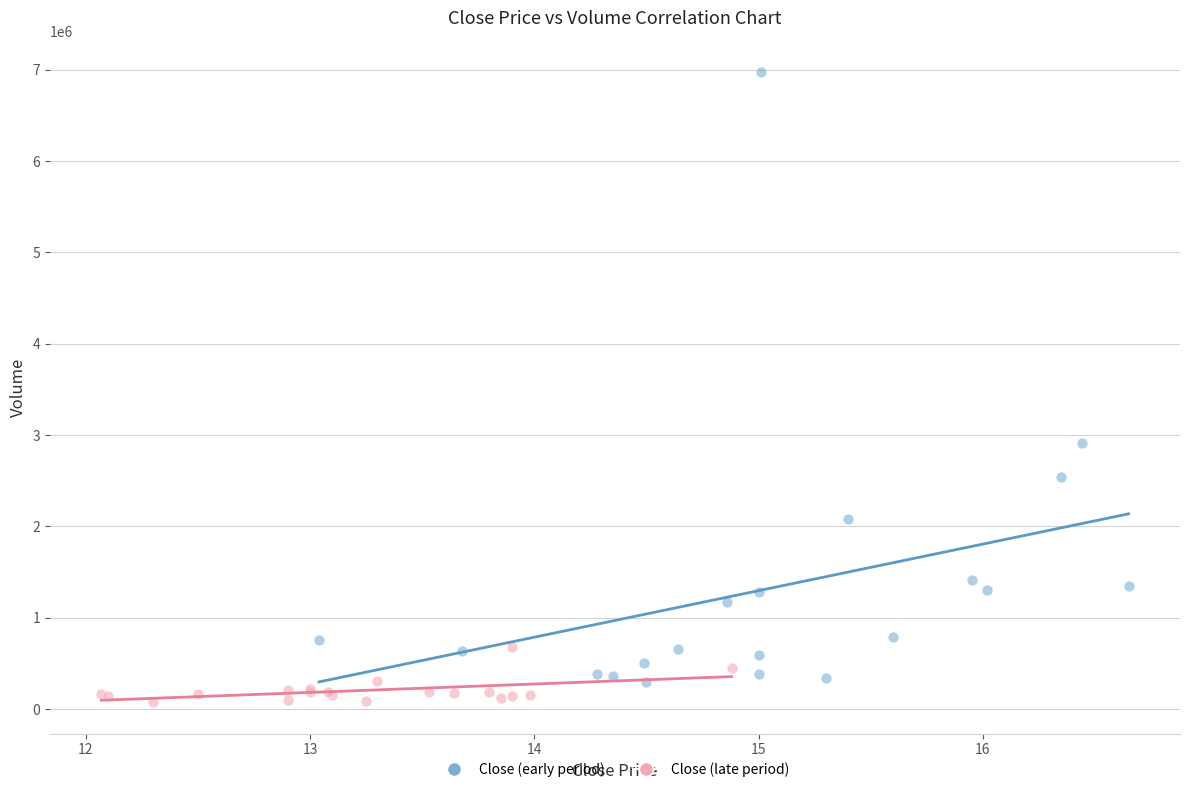

Which series has the widest spread of Y values?

Close (early period)